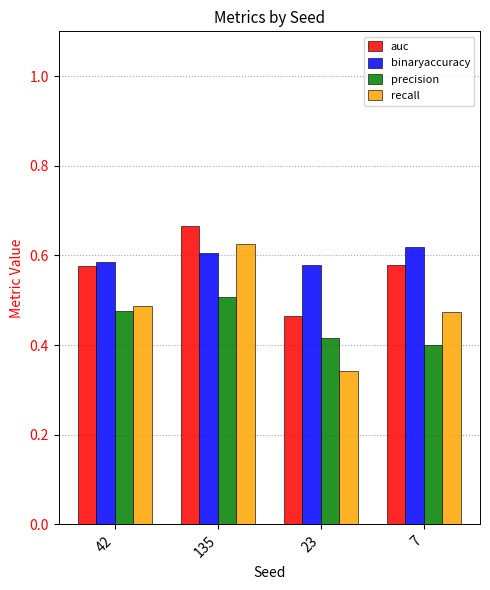

What position from the left is 42?

1